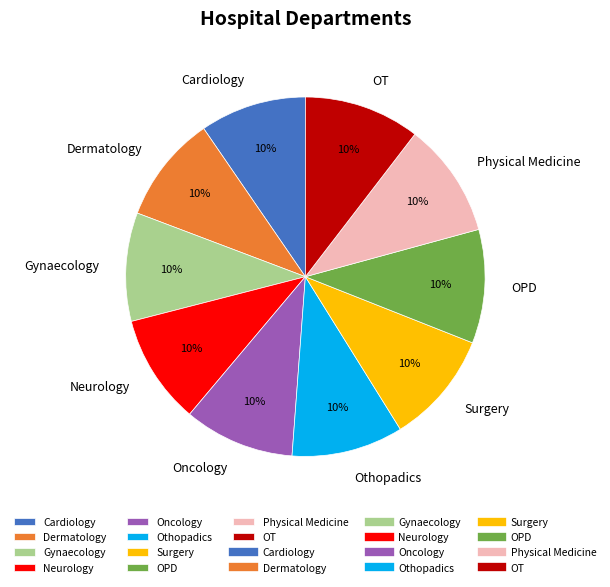

Combined, do Surgery and Cardiology account for over 50%?

No